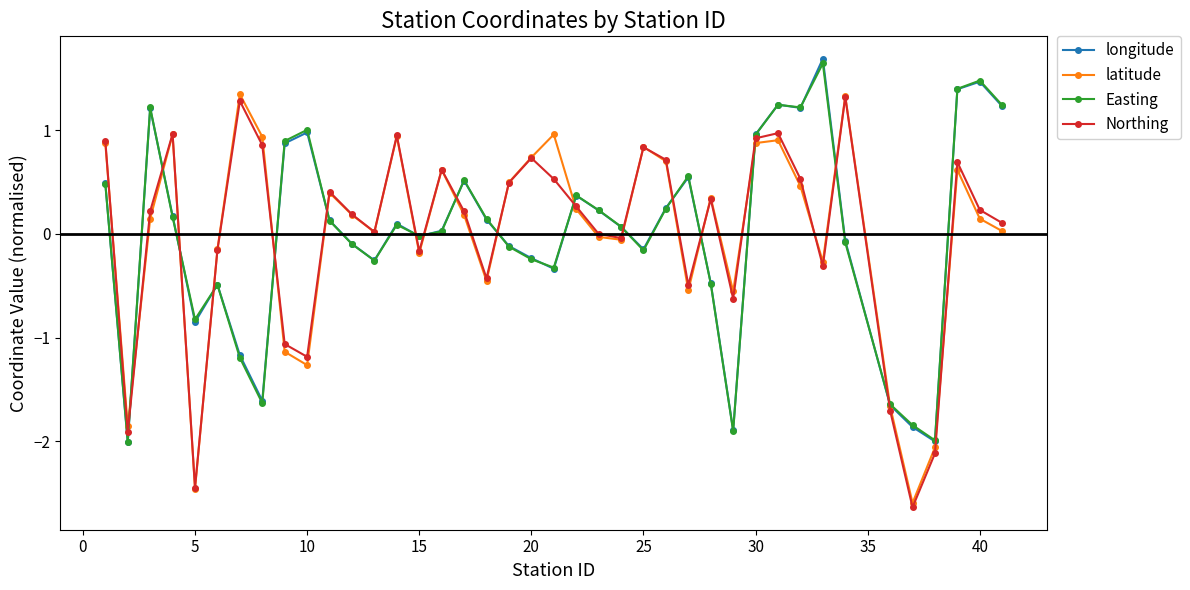

True or false: latitude has more than 1 points higher than both neighbors.

True